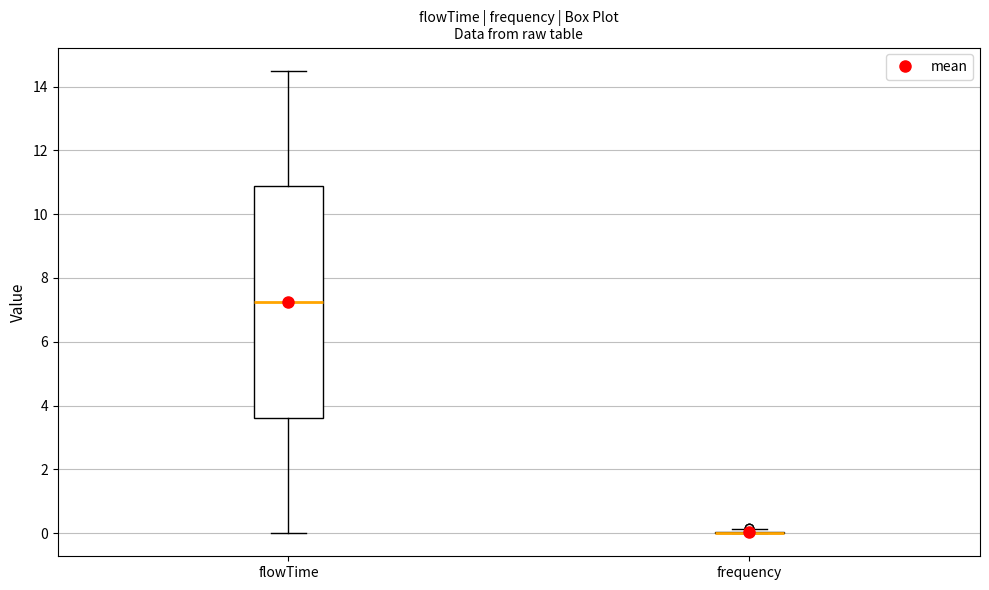

Where does the upper whisker of the box for flowTime end on the y-axis? The values are not printed on the chart, so give them approximately, as read against the axis.

14.6